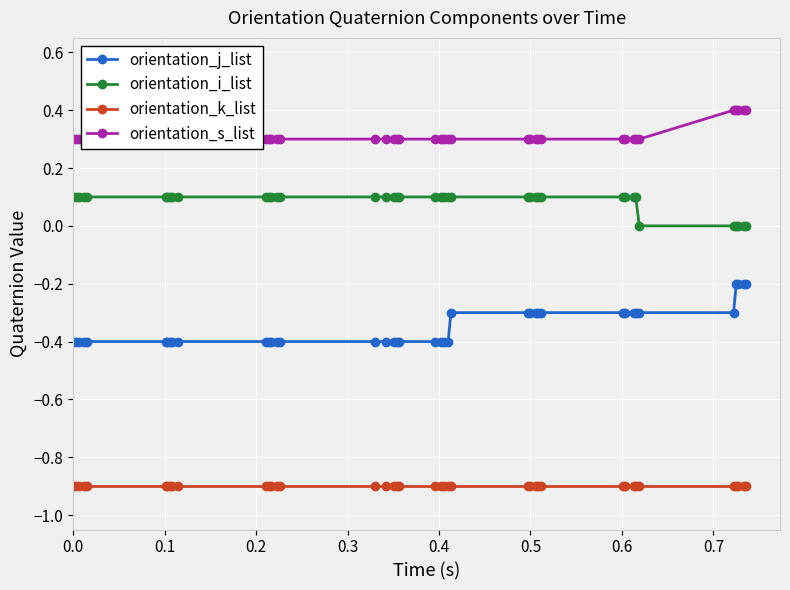

True or false: orientation_i_list and orientation_k_list intersect in this chart.

False